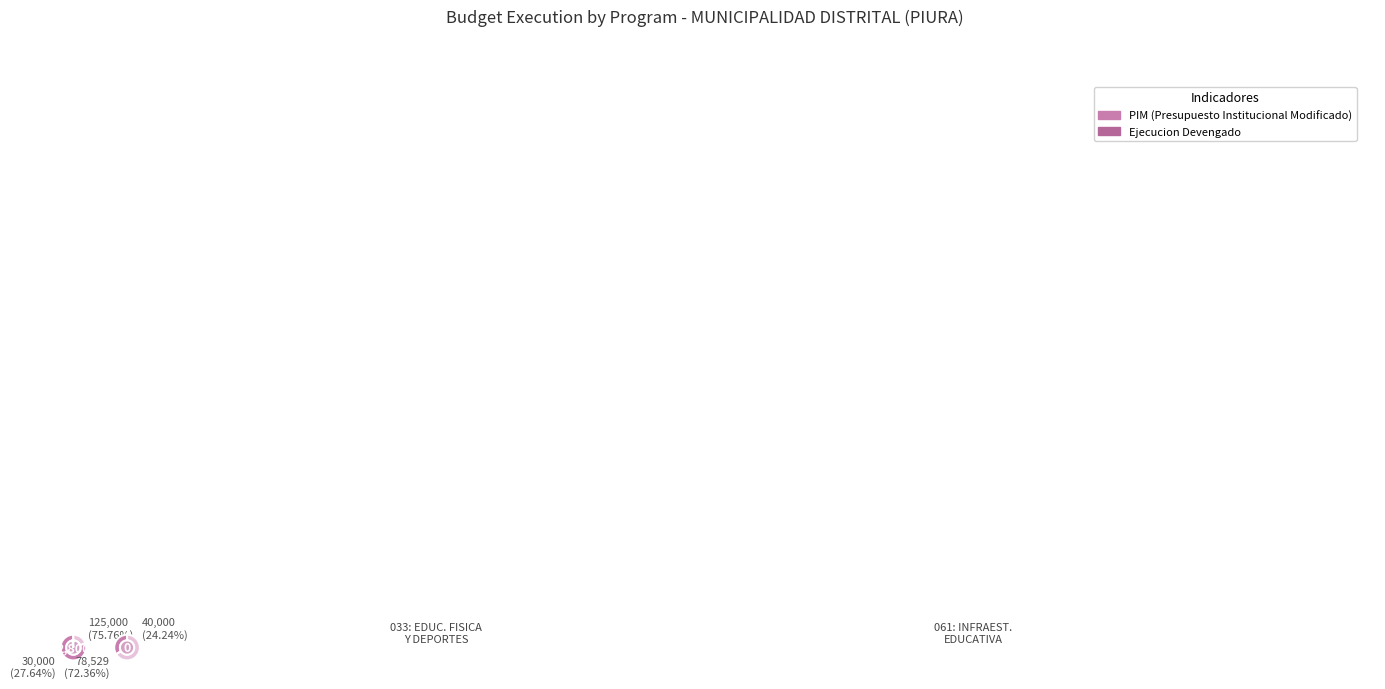

How many slices are in this pie chart?

2